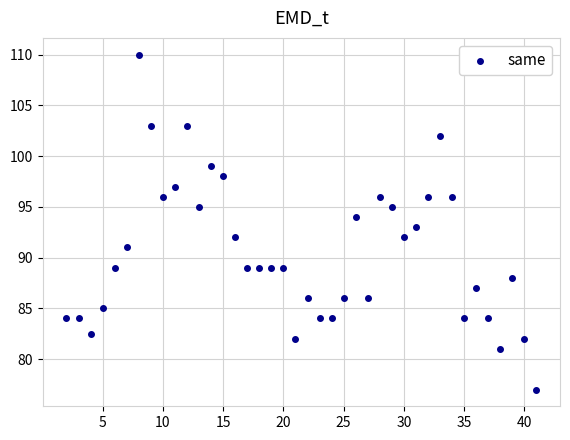

What is the range of Y values (max minus min)?

33.0